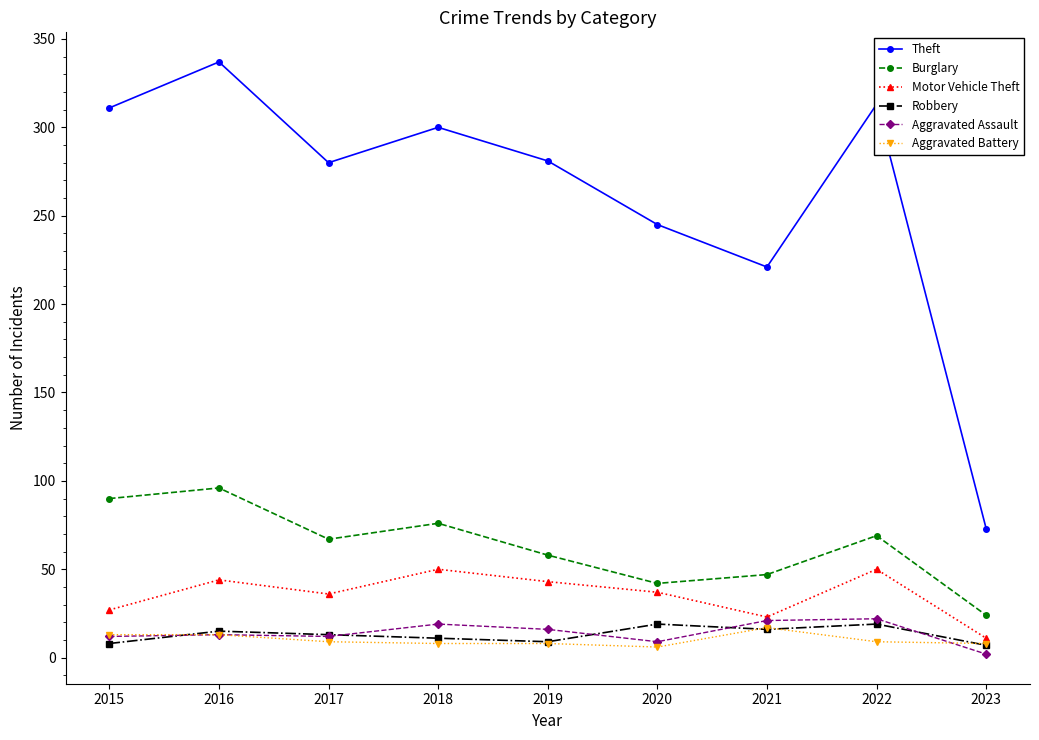

In Robbery, how many points are lower than both neighbors (excluding endpoints)?

2